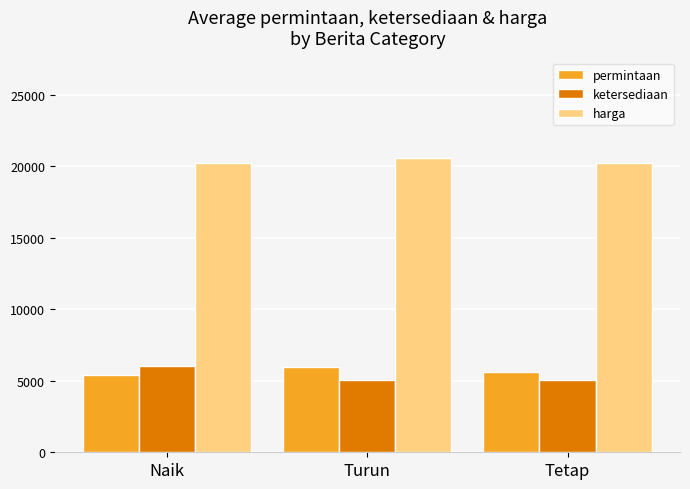

The ketersediaan series shows 5048 at Tetap. True or false?

True